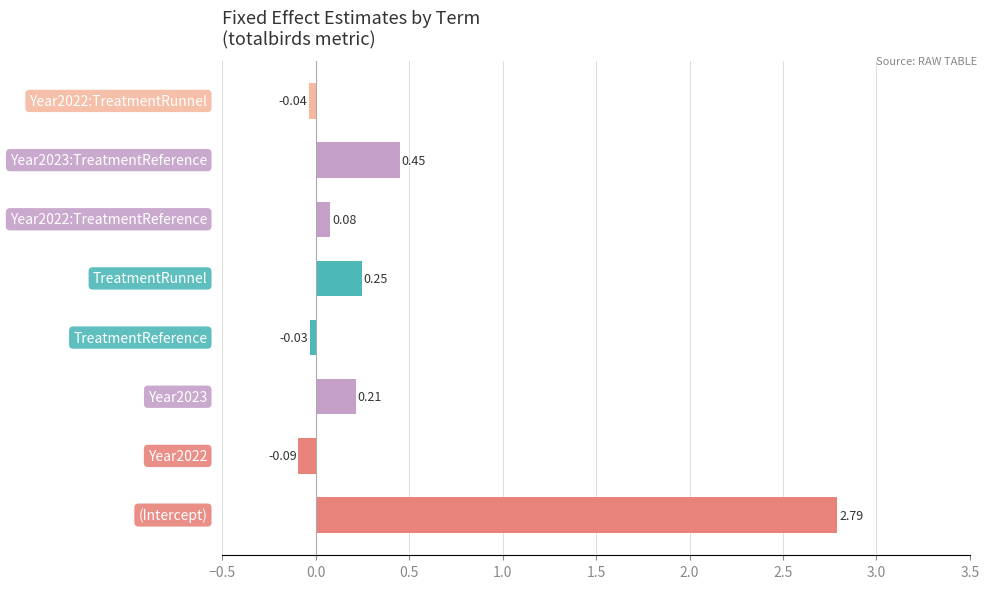

Are the bars horizontal?

Yes